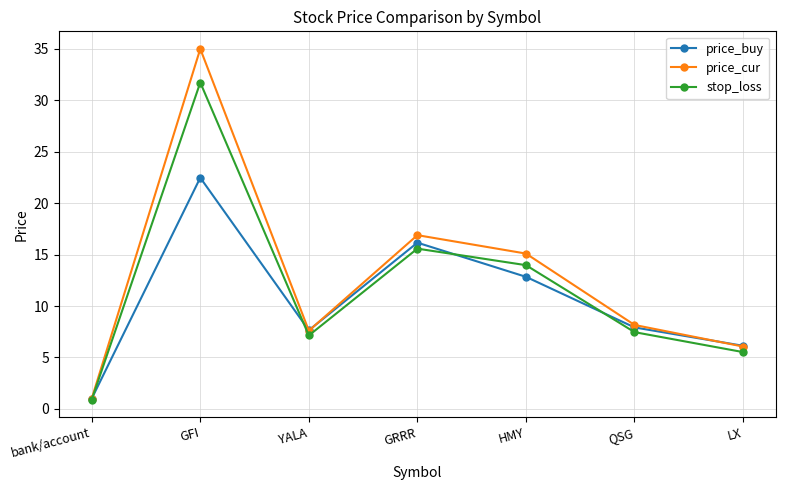

What is the difference between the highest and lowest values at GRRR?

1.3